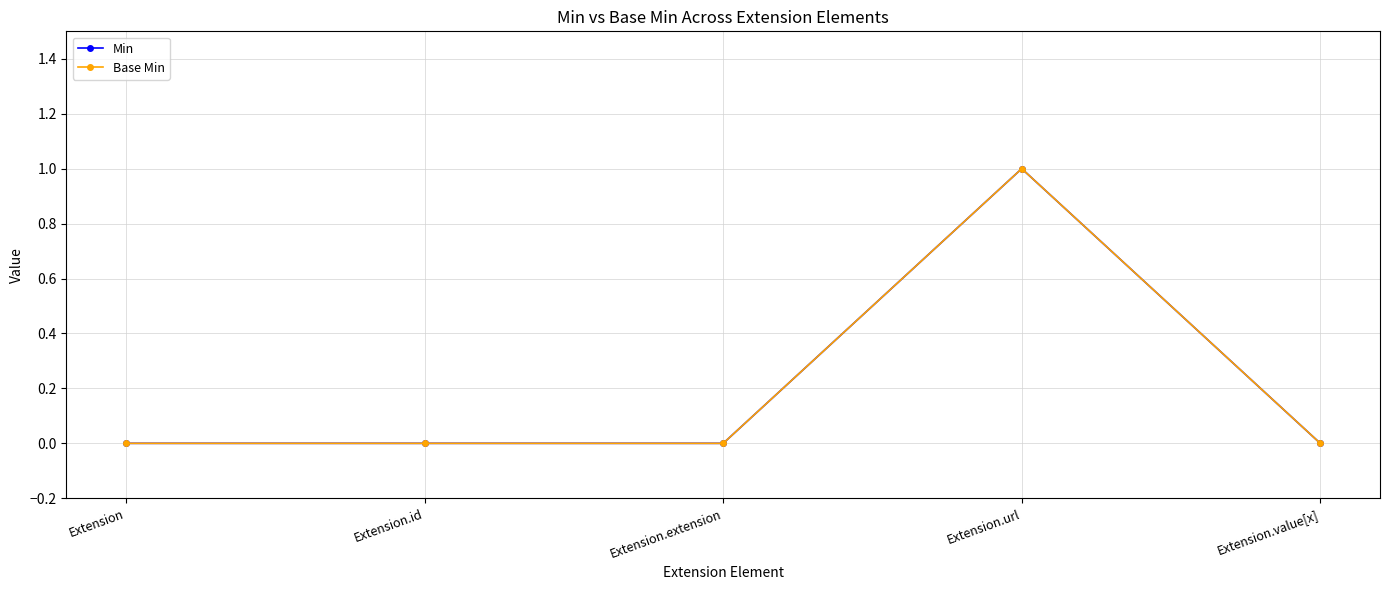

Does the chart have visible grid lines?

Yes